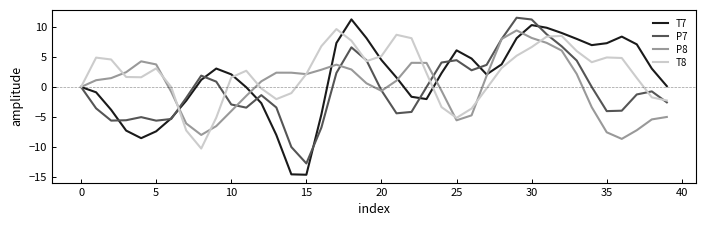

What is the smallest value displayed?

-14.7